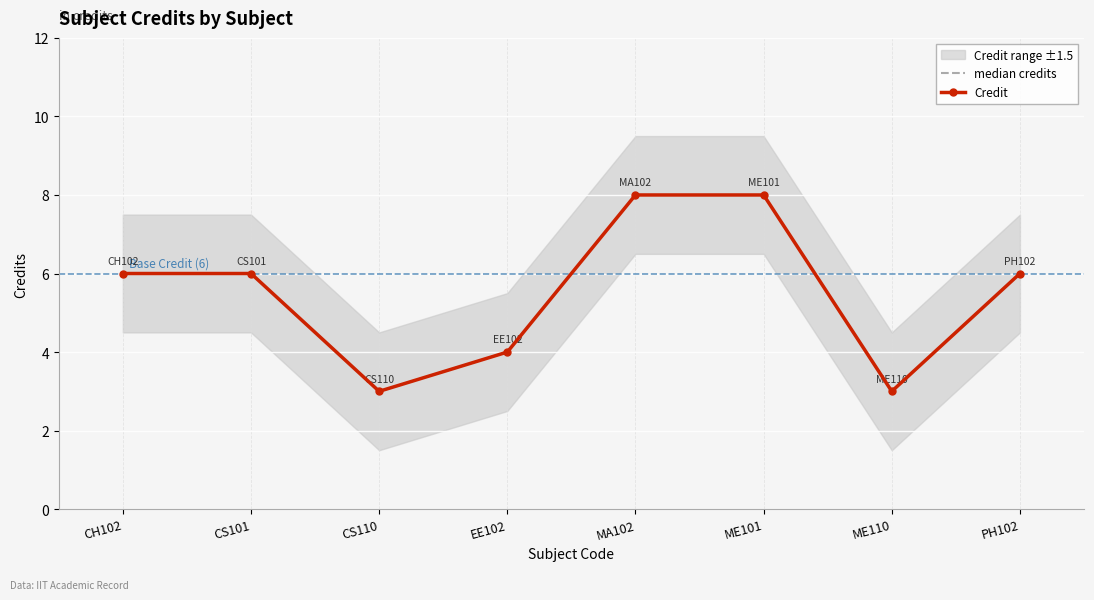

What is the total value across all series at CS101?

12